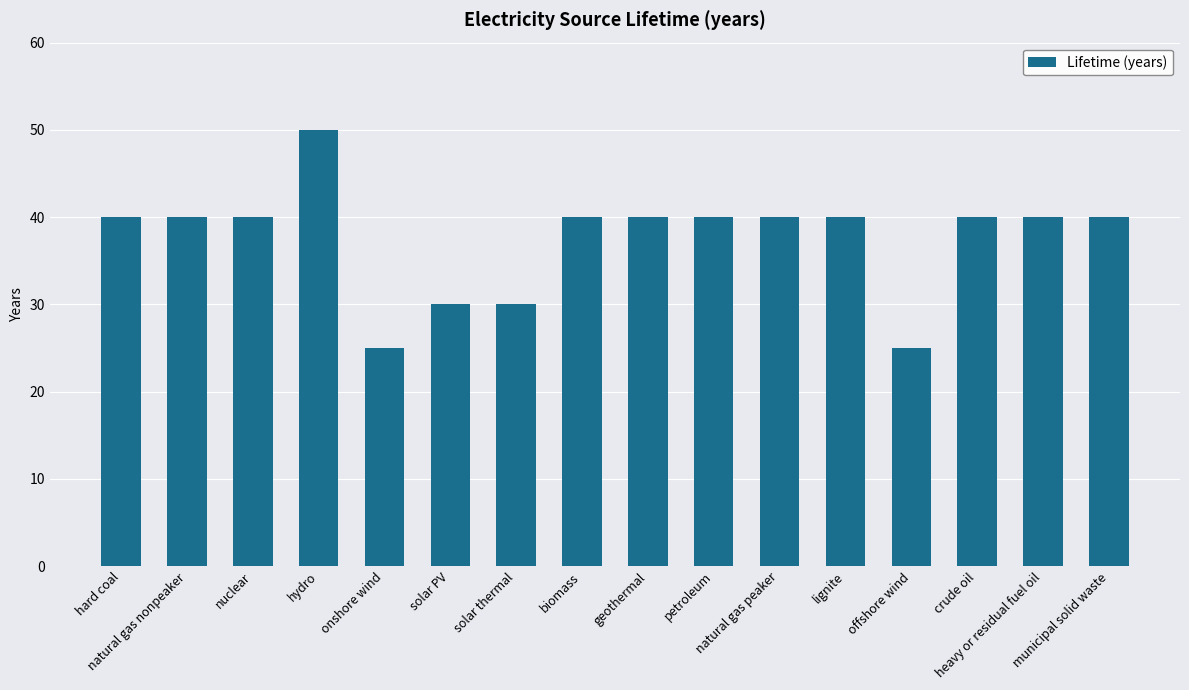

What is the value of the 3rd bar from the left?

40